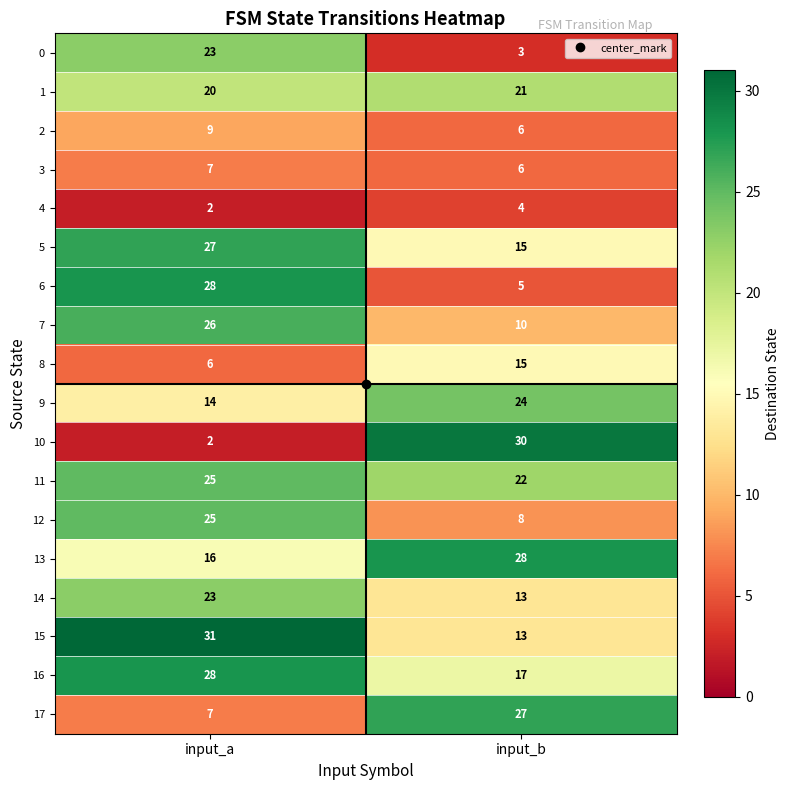

At which category is the sum across all series the highest?

input_a